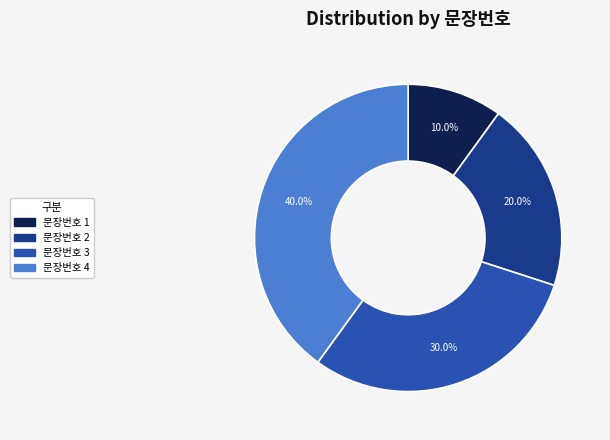

Does any single category account for the majority?

No